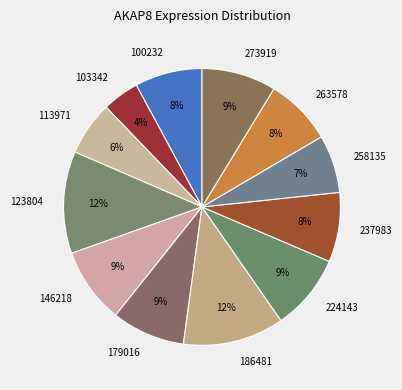

Which has a higher value, 103342 or 237983?

237983